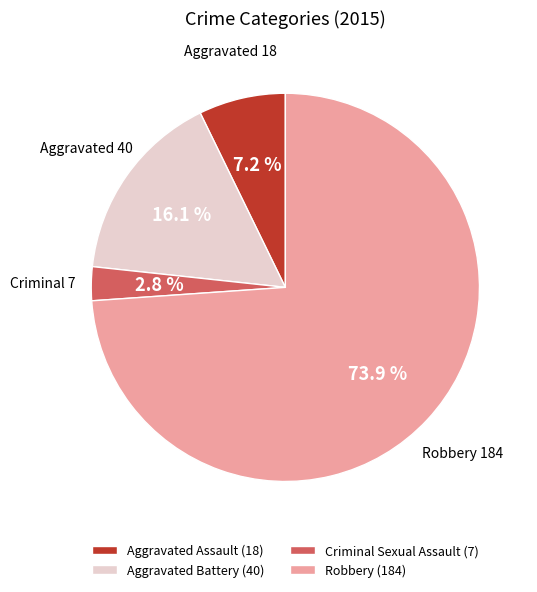

To the nearest percent, what is the difference between the Robbery and Criminal Sexual Assault slice percentages?

71%